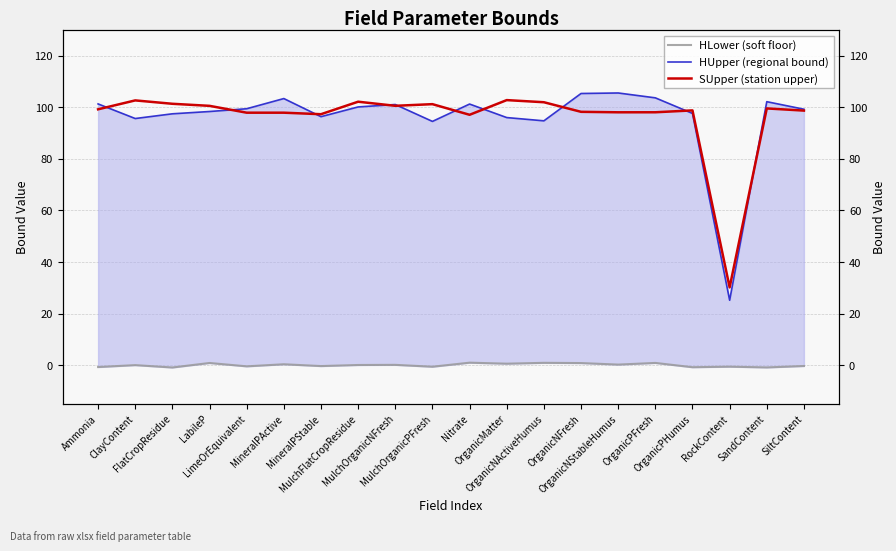

Is the value of HUpper (regional bound) at OrganicPFresh greater than the value of HLower (soft floor) at OrganicNActiveHumus?

Yes